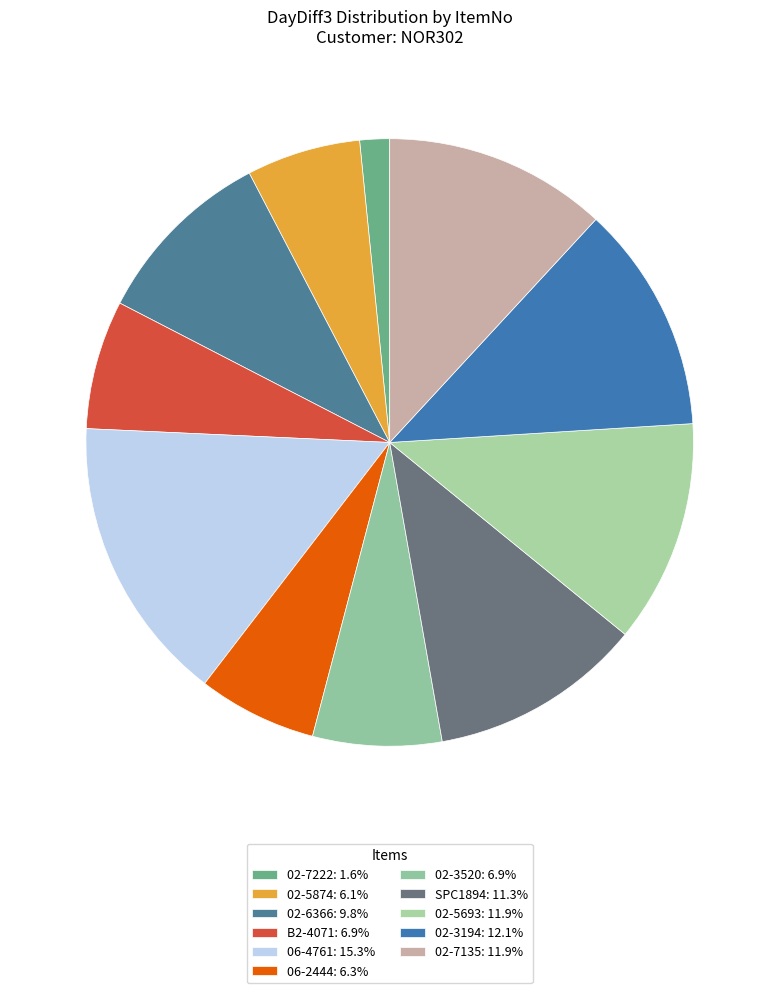

How many slices are in this pie chart?

11